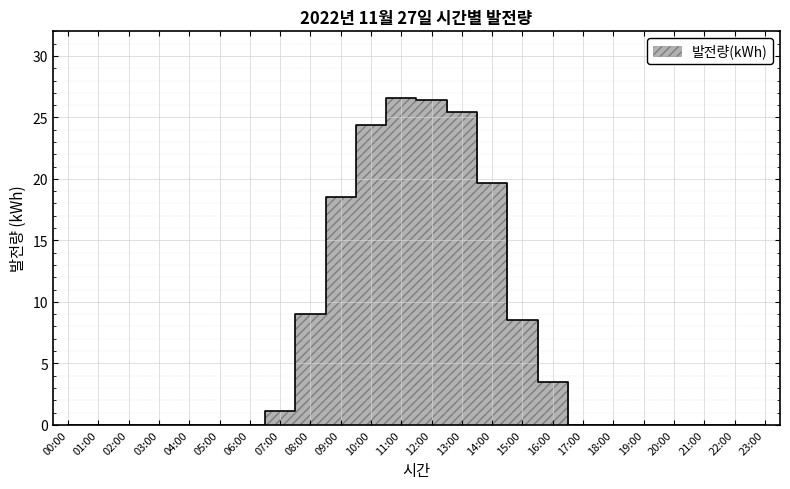

What is the change in value from 08:00 to 21:00?

-9.1